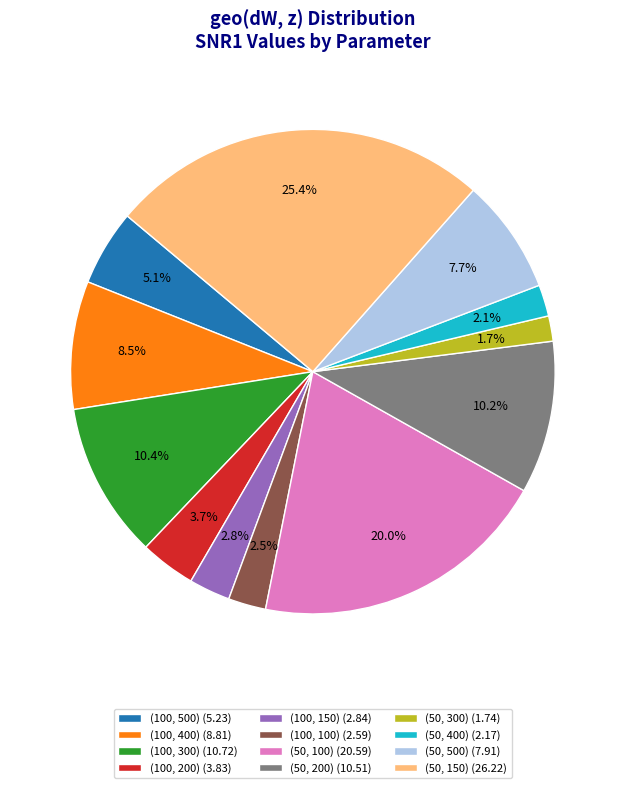

What percentage is the (50, 400) slice, to the nearest percent?

2%